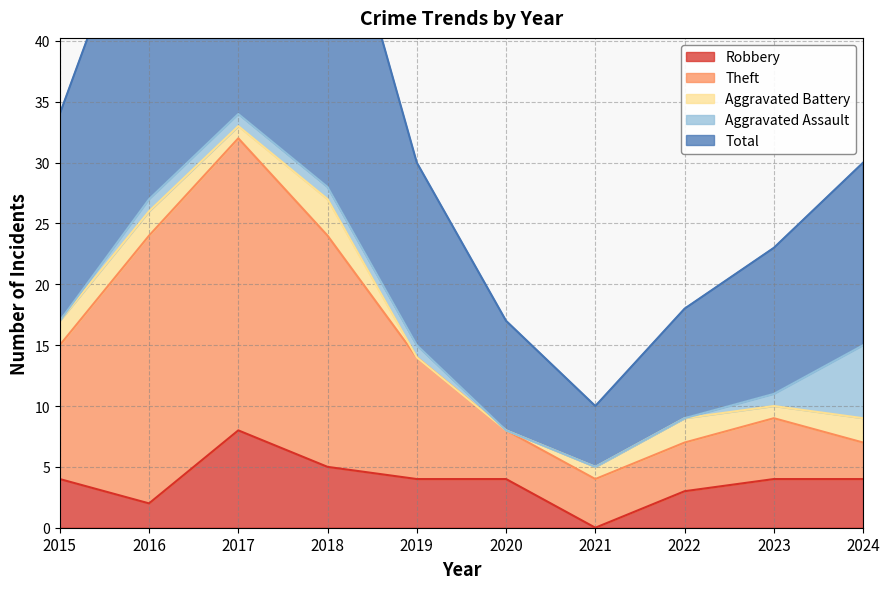

Is it true that Robbery equals 5 at 2018?

True